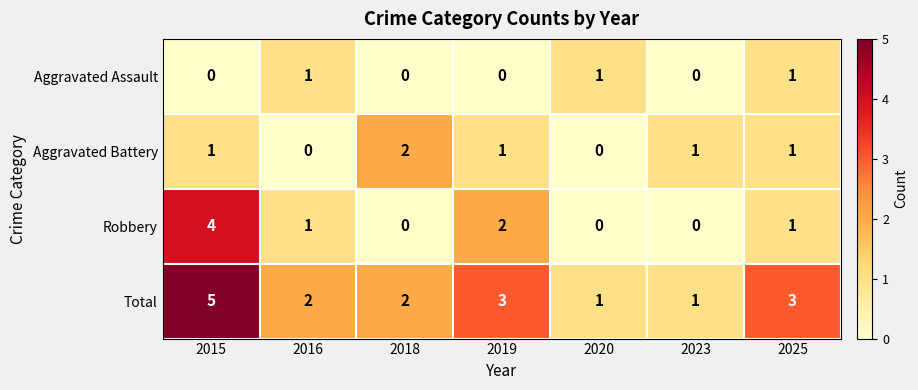

Which label corresponds to the largest value in the chart?

2015